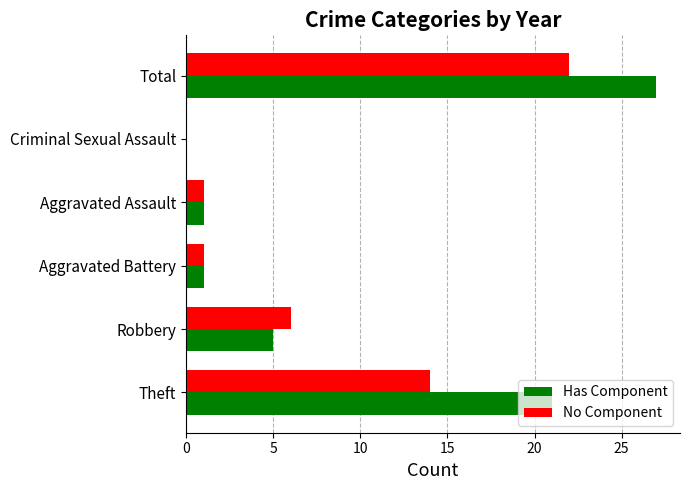

How many values in No Component are above zero?

5